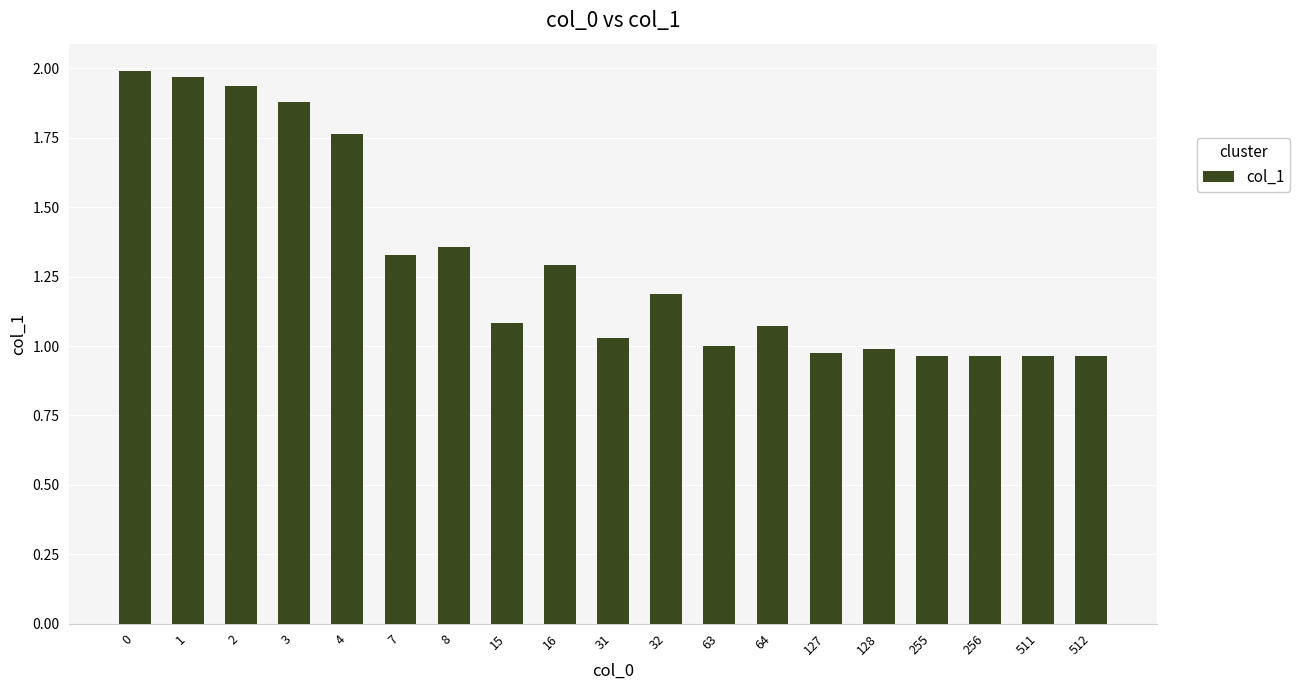

What is the change in value from 3 to 255?

-0.9